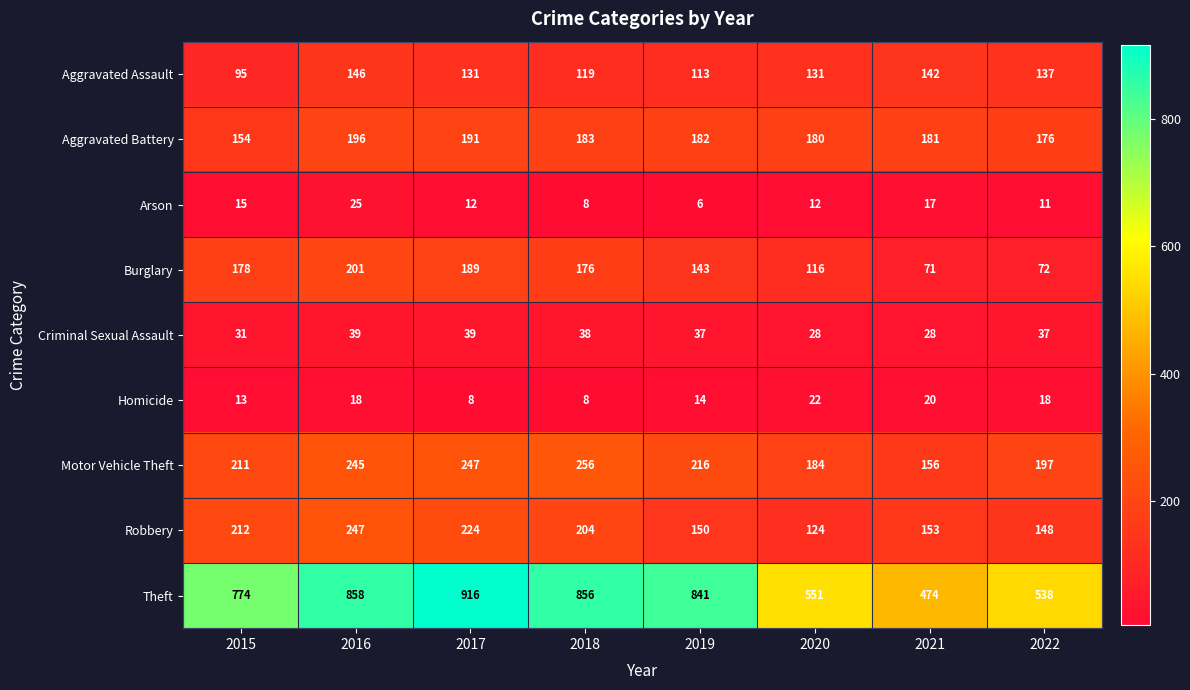

What value does the Robbery series have at 2017, to the nearest 50?

200